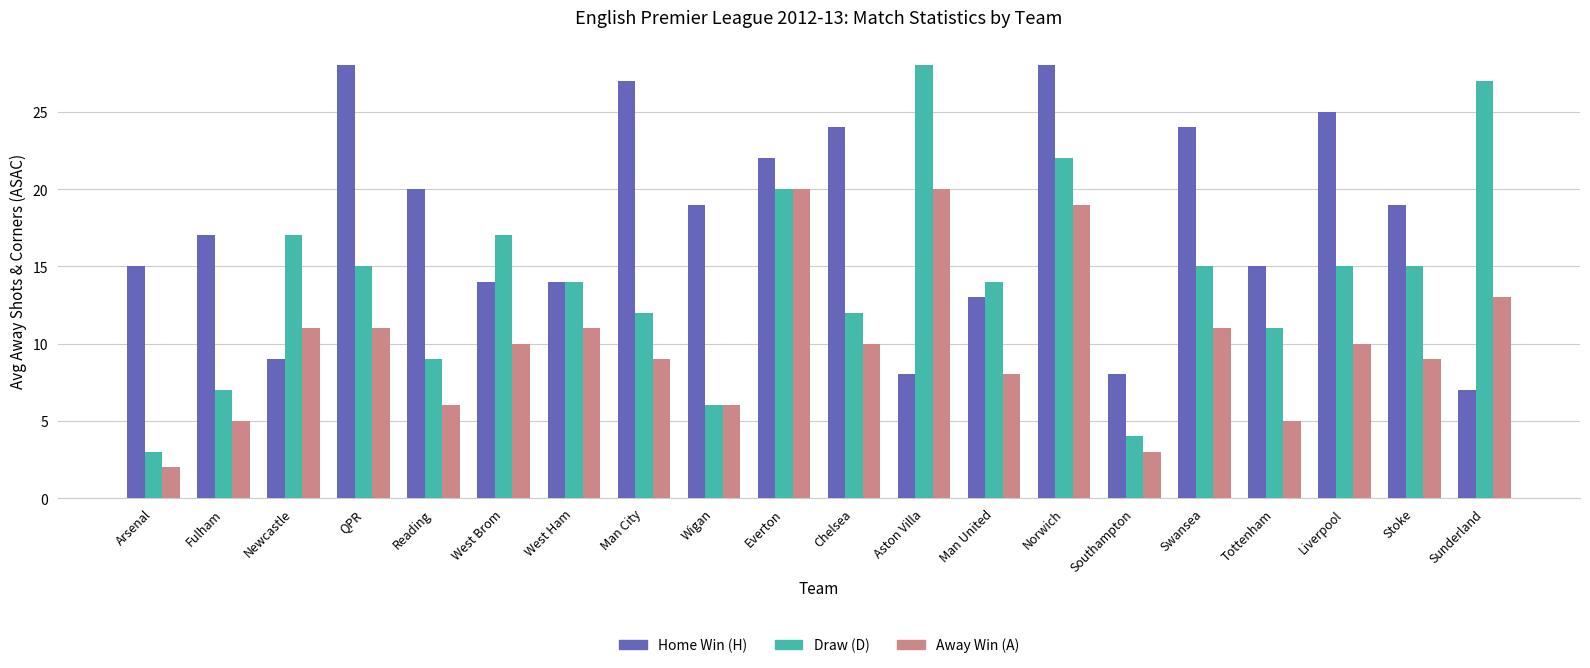

At how many categories does at least one series exceed 21?

9